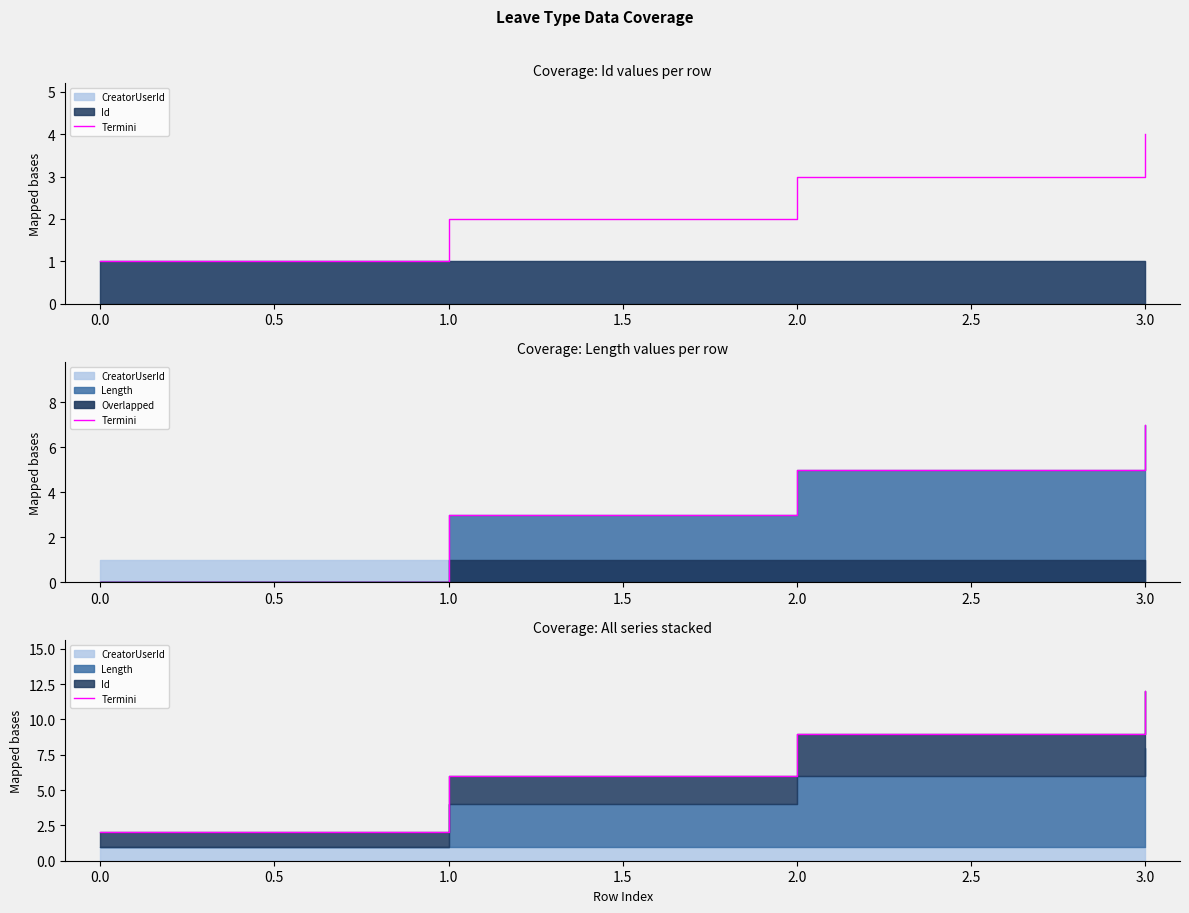

What is the value of the 4th point from the left?

12